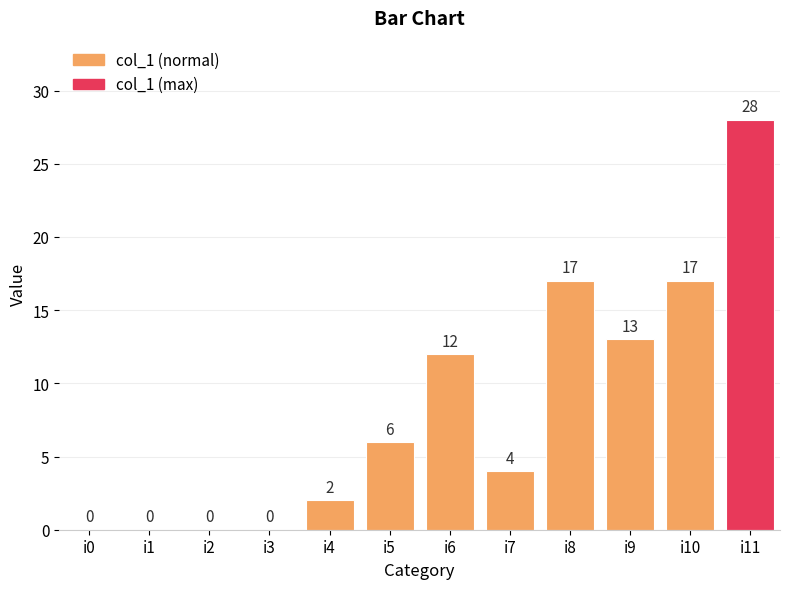

True or false: the data shows 0 at i3.

True